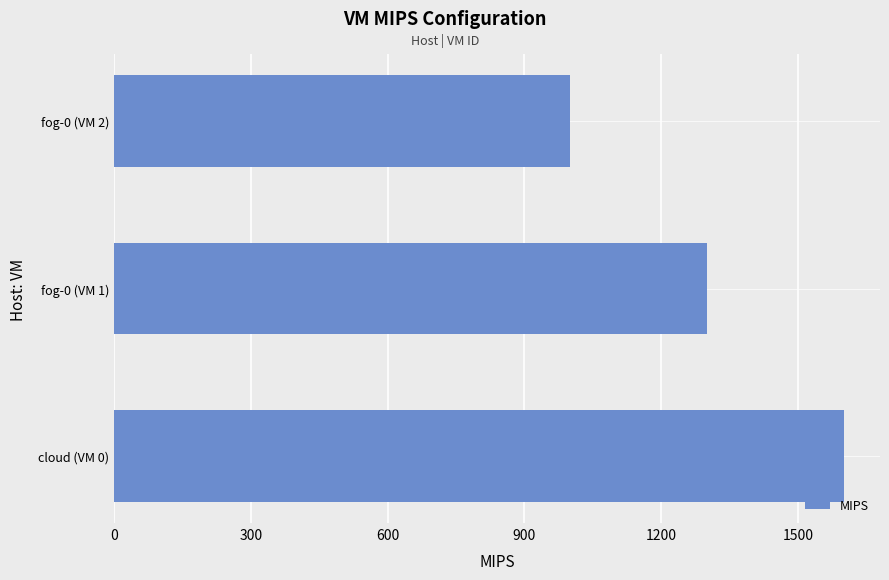

Approximately how many times larger is the value at fog-0 (VM 1) compared to fog-0 (VM 2)?

1.3